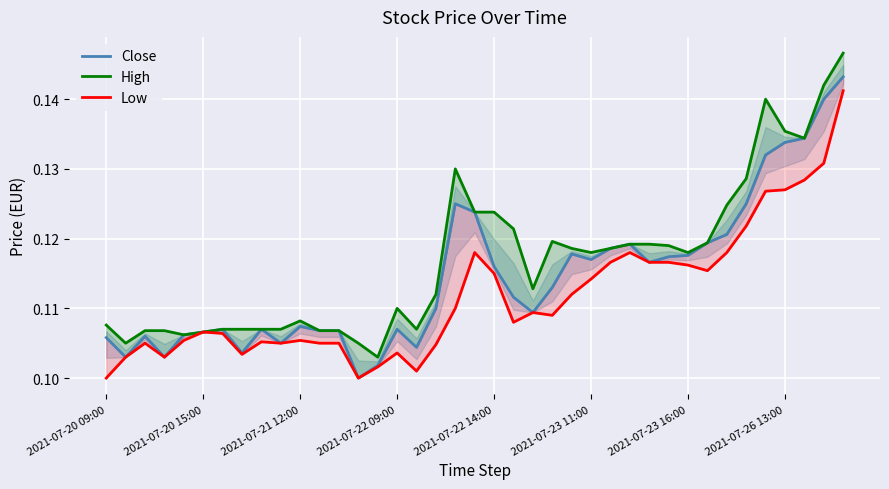

At how many categories does at least one series exceed 0?

39